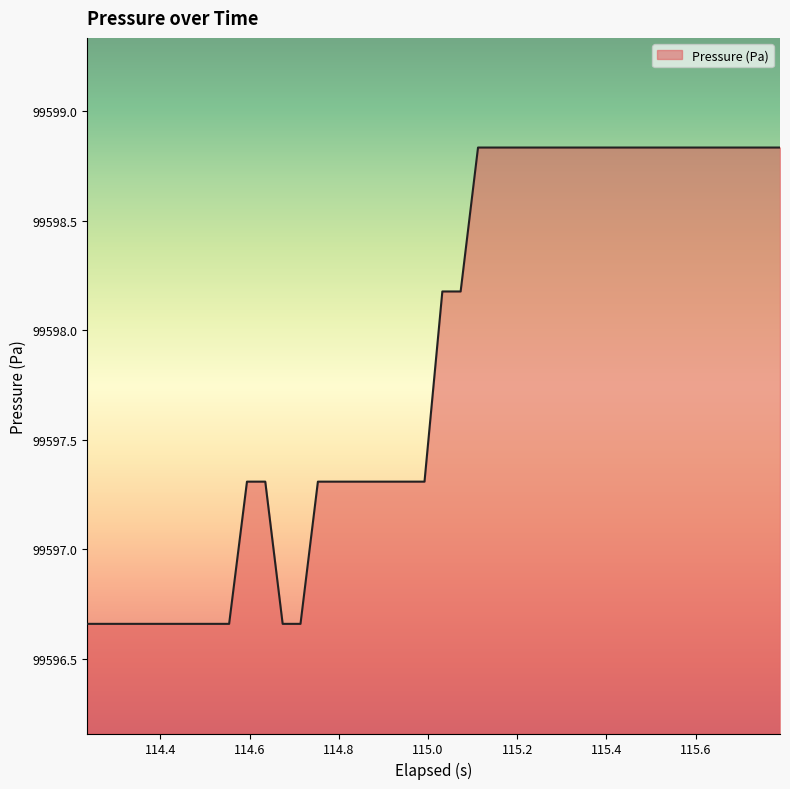

What is the difference between the maximum and minimum values?

2.2